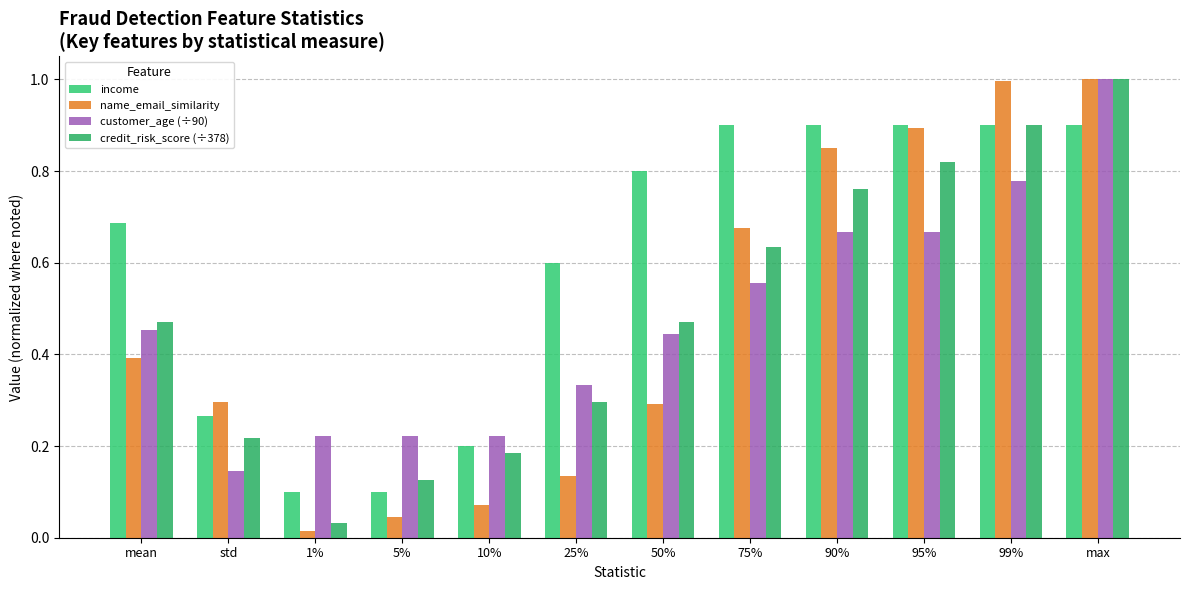

What is the spread (max minus min) of values at mean?

0.3